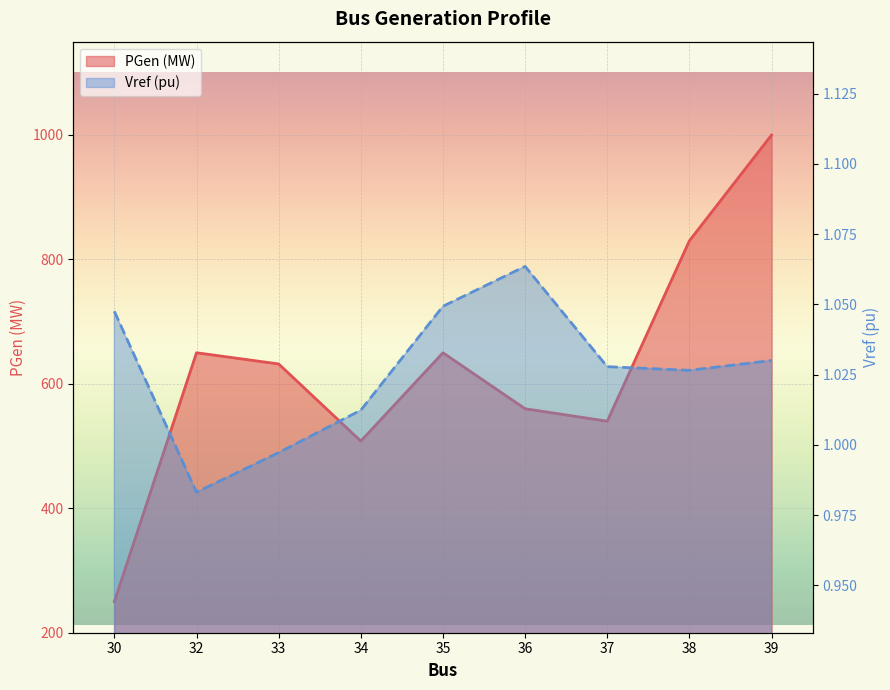

What is the difference between the maximum and minimum values in the PGen (MW) series?

750.0